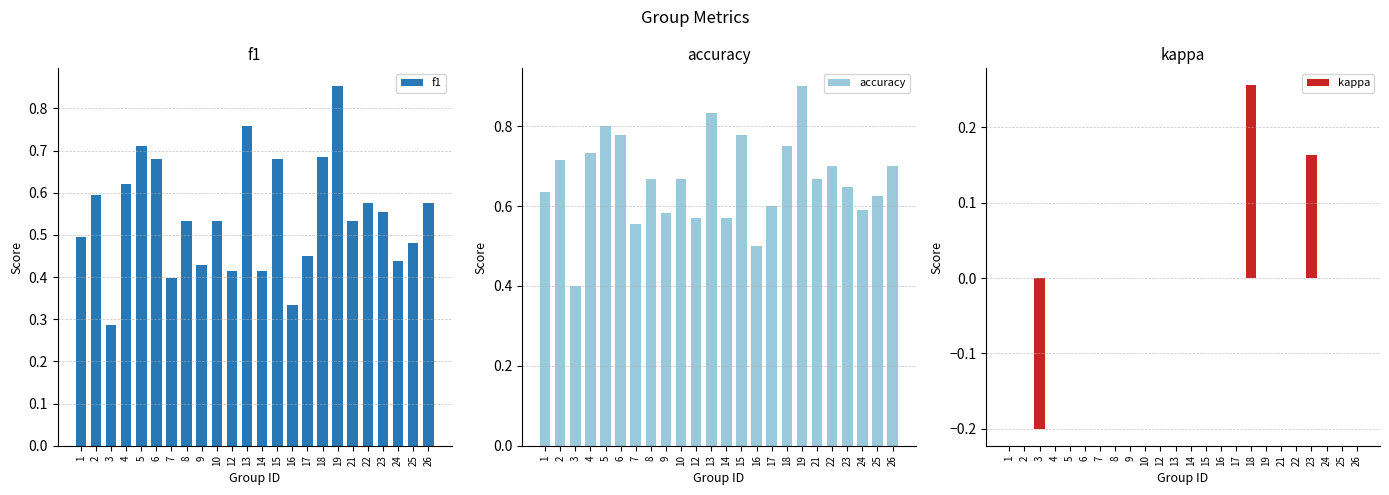

Reading left to right, list all the values displayed in this chart.

f1: 1=0.5	2=0.6	3=0.3	4=0.6	5=0.7	6=0.7	7=0.4	8=0.5	9=0.4	10=0.5	12=0.4	13=0.8	14=0.4	15=0.7	16=0.3	17=0.5	18=0.7	19=0.9	21=0.5	22=0.6	23=0.6	24=0.4	25=0.5	26=0.6
accuracy: 1=0.6	2=0.7	3=0.4	4=0.7	5=0.8	6=0.8	7=0.6	8=0.7	9=0.6	10=0.7	12=0.6	13=0.8	14=0.6	15=0.8	16=0.5	17=0.6	18=0.8	19=0.9	21=0.7	22=0.7	23=0.6	24=0.6	25=0.6	26=0.7
kappa: 1=0.0	2=0.0	3=-0.2	4=0.0	5=0.0	6=0.0	7=0.0	8=0.0	9=0.0	10=0.0	12=0.0	13=0.0	14=0.0	15=0.0	16=0.0	17=0.0	18=0.3	19=0.0	21=0.0	22=0.0	23=0.2	24=0.0	25=0.0	26=0.0